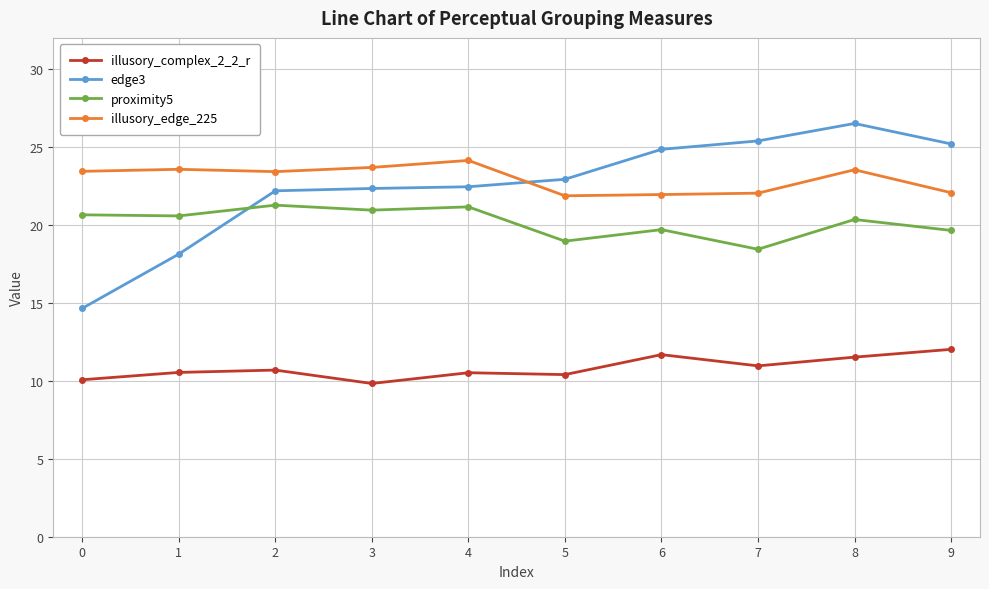

What is the difference between the second highest and second lowest values in the proximity5 series?

2.2